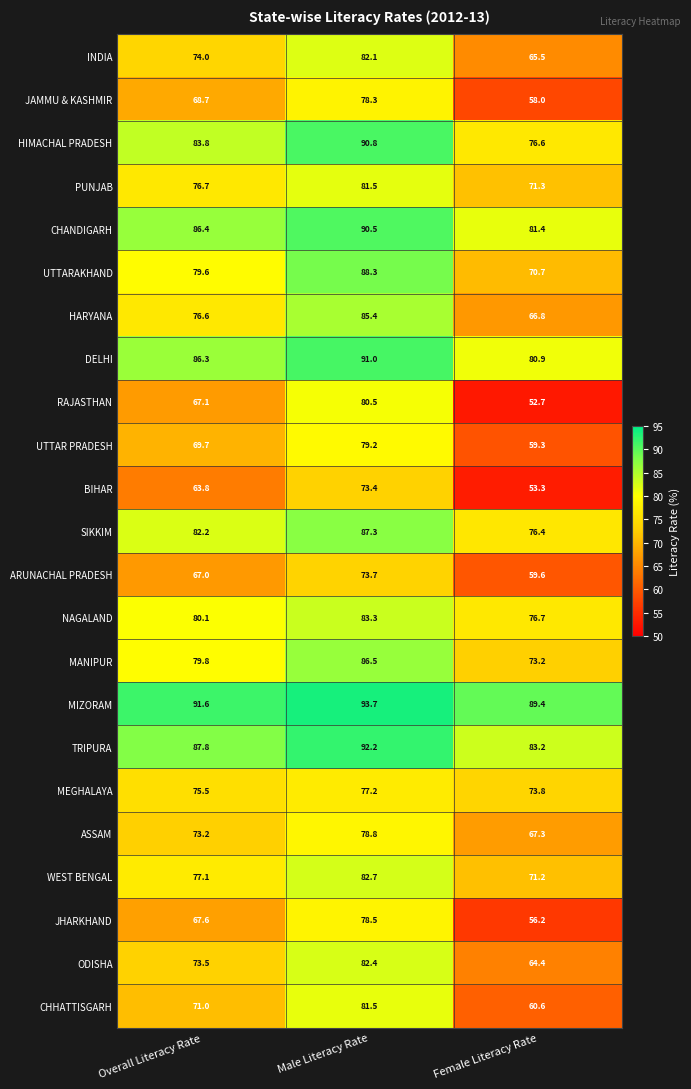

What is the total value across all series at Female Literacy Rate?

1588.5